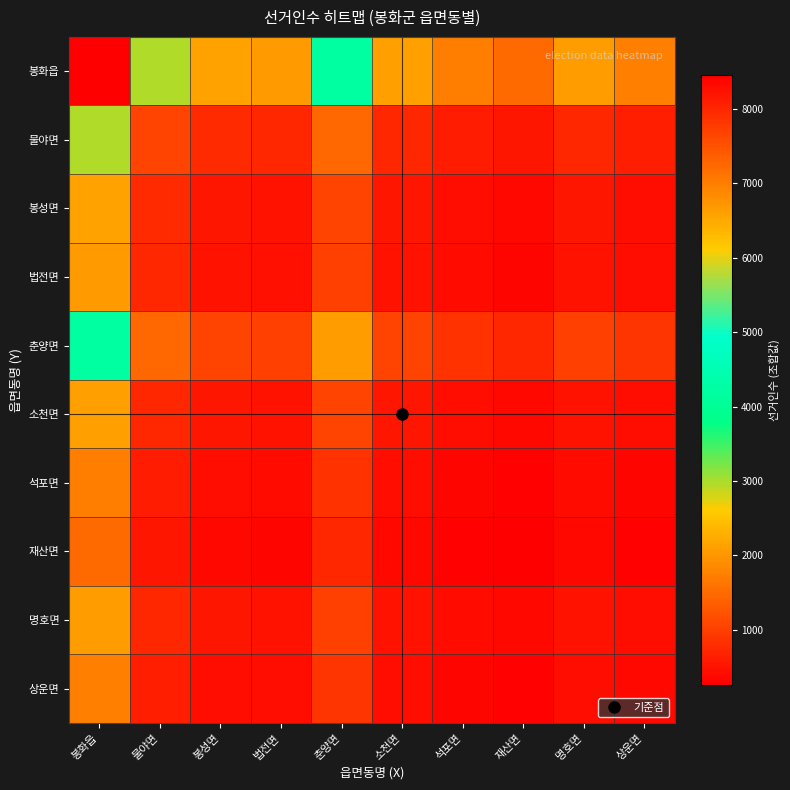

Rank the series at 법전면 from highest to lowest value.

봉화읍, 춘양면, 물야면, 봉성면, 소천면, 명호면, 법전면, 상운면, 석포면, 재산면